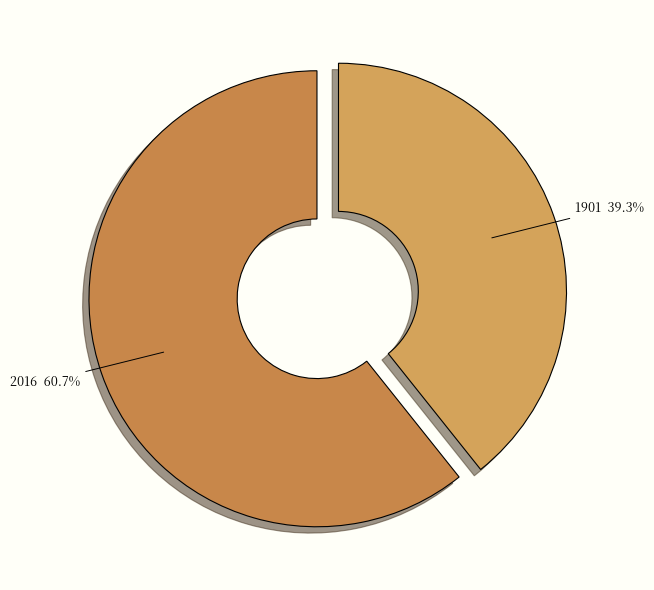

Is the sum of 1901 and 2016 greater than half?

Yes